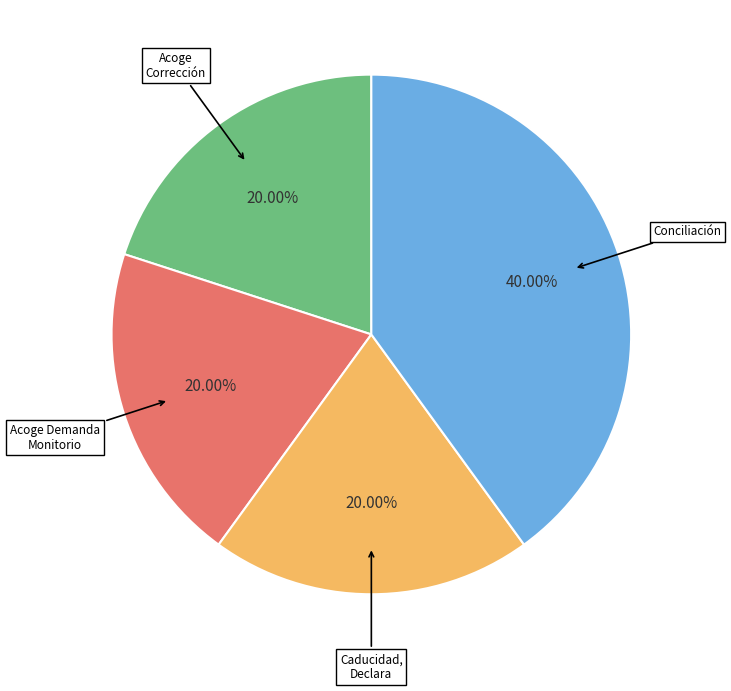

Is there a majority slice in this chart?

No